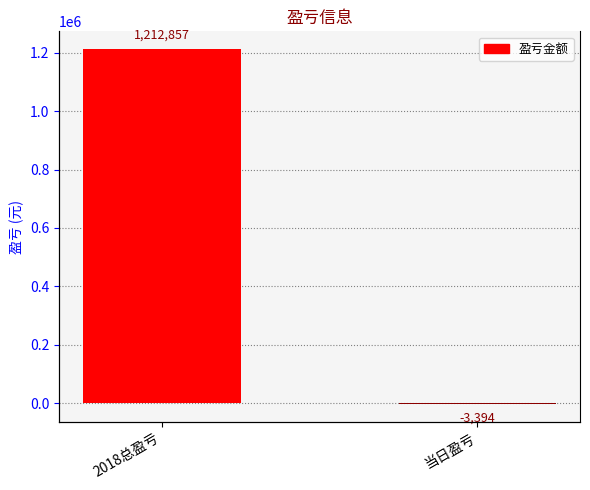

Count the values in the range -3394 to 1212857.

2